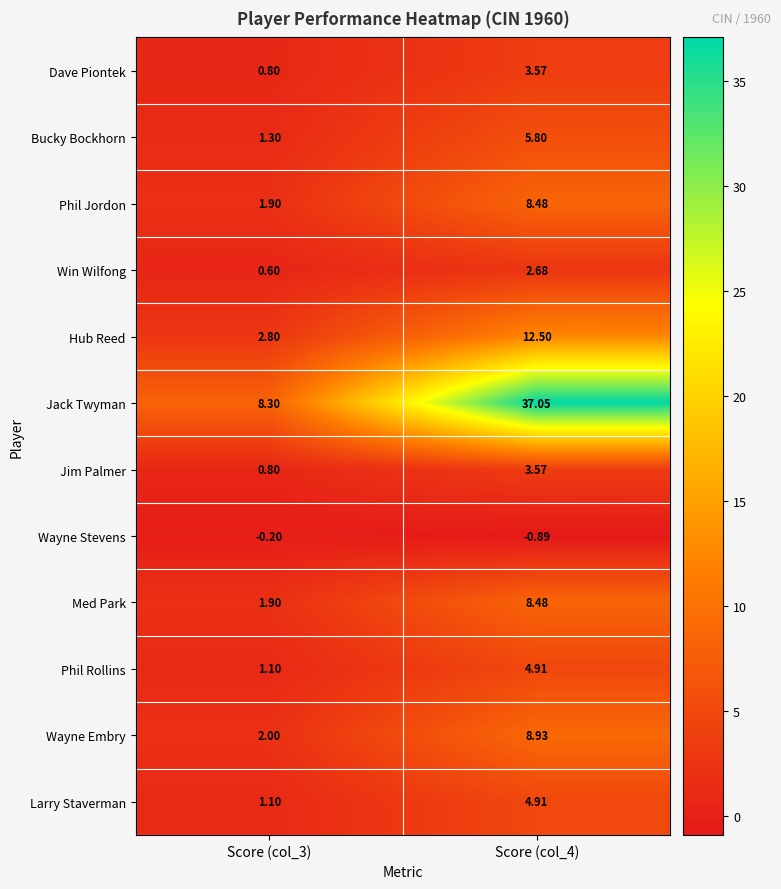

Which series has the largest total across all categories?

Jack Twyman